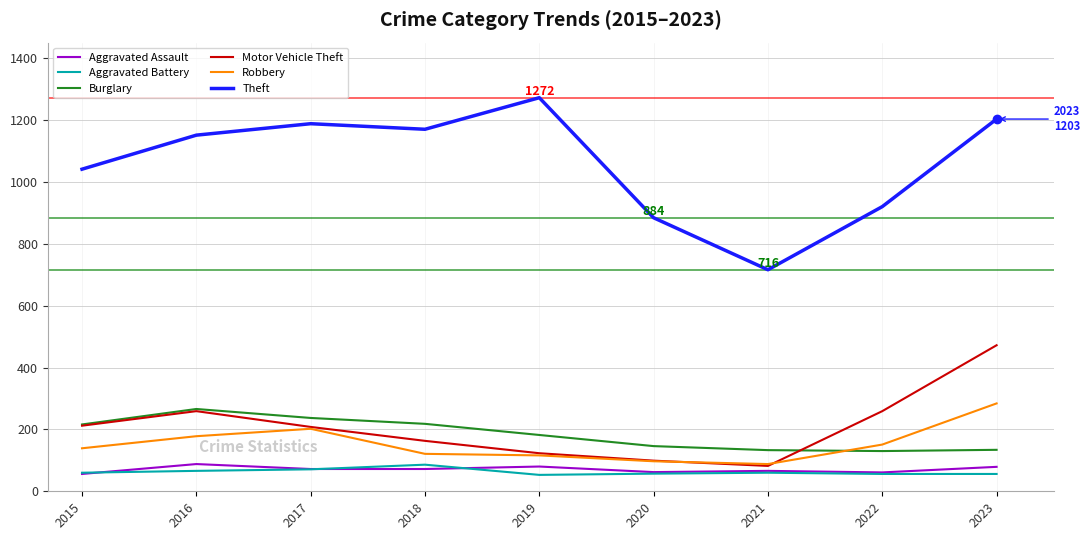

Which series has the widest spread of values?

Theft